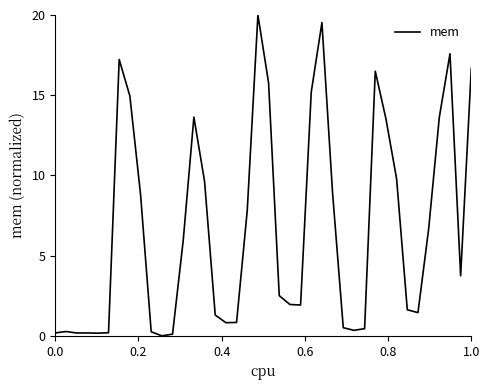

What is the maximum value shown in the chart?

20.0